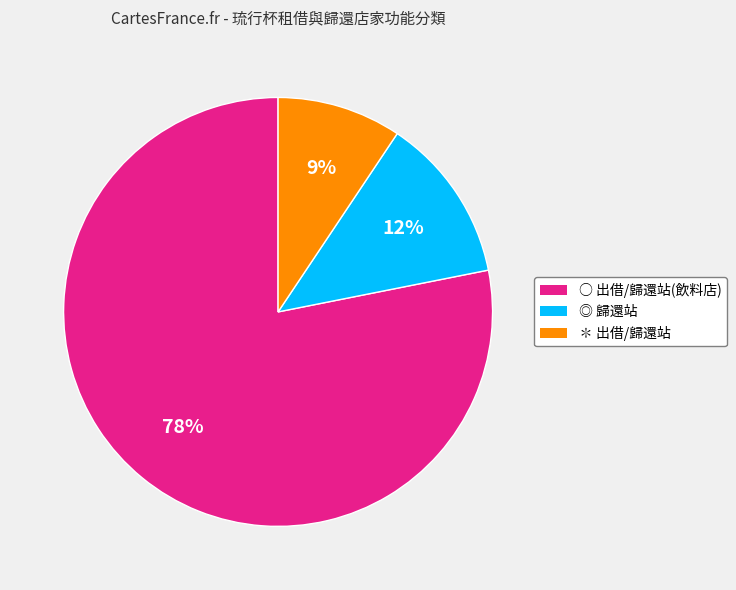

To the nearest percent, what is the combined percentage of ◎ 歸還站 and ○ 出借/歸還站(飲料店)?

91%